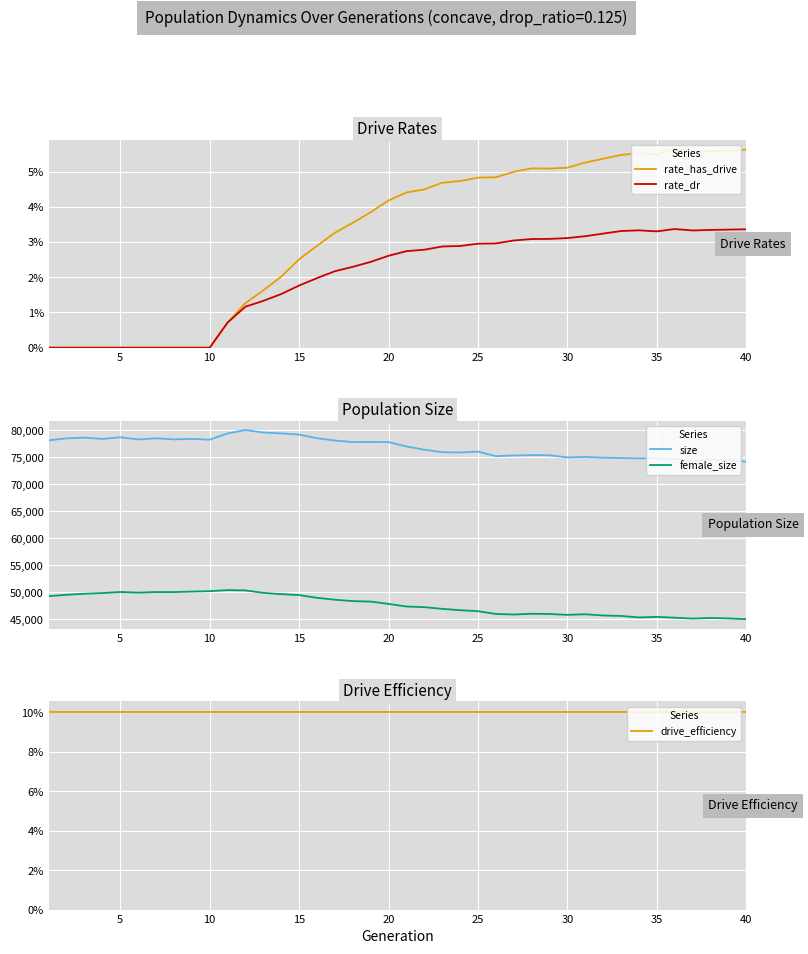

Reading left to right, extract all data points from this chart.

rate_has_drive: 0.0	0.0	0.0	0.0	0.0	0.0	0.0	0.0	0.0	0.0	0.7	1.3	1.6	2.0	2.5	2.9	3.3	3.5	3.8	4.2	4.4	4.5	4.7	4.7	4.8	4.8	5.0	5.1	5.1	5.1	5.3	5.4	5.5	5.5	5.5	5.6	5.6	5.6	5.6	5.6
rate_dr: 0.0	0.0	0.0	0.0	0.0	0.0	0.0	0.0	0.0	0.0	0.7	1.2	1.3	1.5	1.8	2.0	2.2	2.3	2.4	2.6	2.7	2.8	2.9	2.9	3.0	3.0	3.0	3.1	3.1	3.1	3.2	3.2	3.3	3.3	3.3	3.4	3.3	3.3	3.4	3.4
size: 78161.0	78516.0	78653.0	78415.0	78716.0	78319.0	78528.0	78331.0	78414.0	78275.0	79424.0	80071.0	79597.0	79437.0	79221.0	78538.0	78120.0	77831.0	77848.0	77820.0	77013.0	76413.0	75954.0	75902.0	76065.0	75212.0	75343.0	75419.0	75381.0	74982.0	75069.0	74933.0	74875.0	74818.0	74809.0	74698.0	74345.0	74586.0	74425.0	74187.0
female_size: 49251.0	49503.0	49703.0	49828.0	50021.0	49907.0	50011.0	50007.0	50098.0	50178.0	50373.0	50319.0	49858.0	49623.0	49455.0	48942.0	48587.0	48334.0	48243.0	47816.0	47332.0	47213.0	46895.0	46646.0	46466.0	45947.0	45848.0	45981.0	45942.0	45785.0	45894.0	45664.0	45586.0	45309.0	45403.0	45255.0	45089.0	45205.0	45118.0	44981.0
drive_efficiency: 10.0	10.0	10.0	10.0	10.0	10.0	10.0	10.0	10.0	10.0	10.0	10.0	10.0	10.0	10.0	10.0	10.0	10.0	10.0	10.0	10.0	10.0	10.0	10.0	10.0	10.0	10.0	10.0	10.0	10.0	10.0	10.0	10.0	10.0	10.0	10.0	10.0	10.0	10.0	10.0